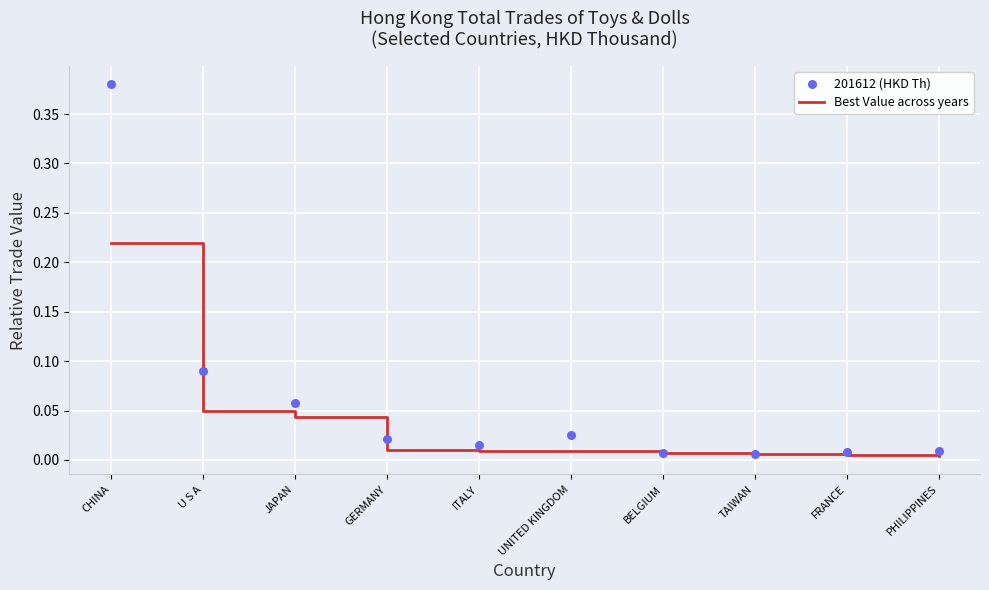

Which series has the largest Y range (max minus min)?

201612 (HKD Th)